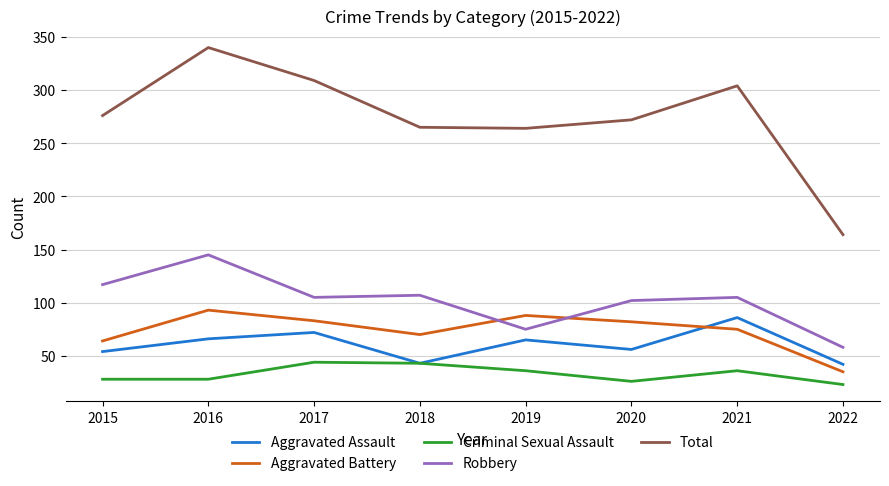

What is the greatest value displayed?

340